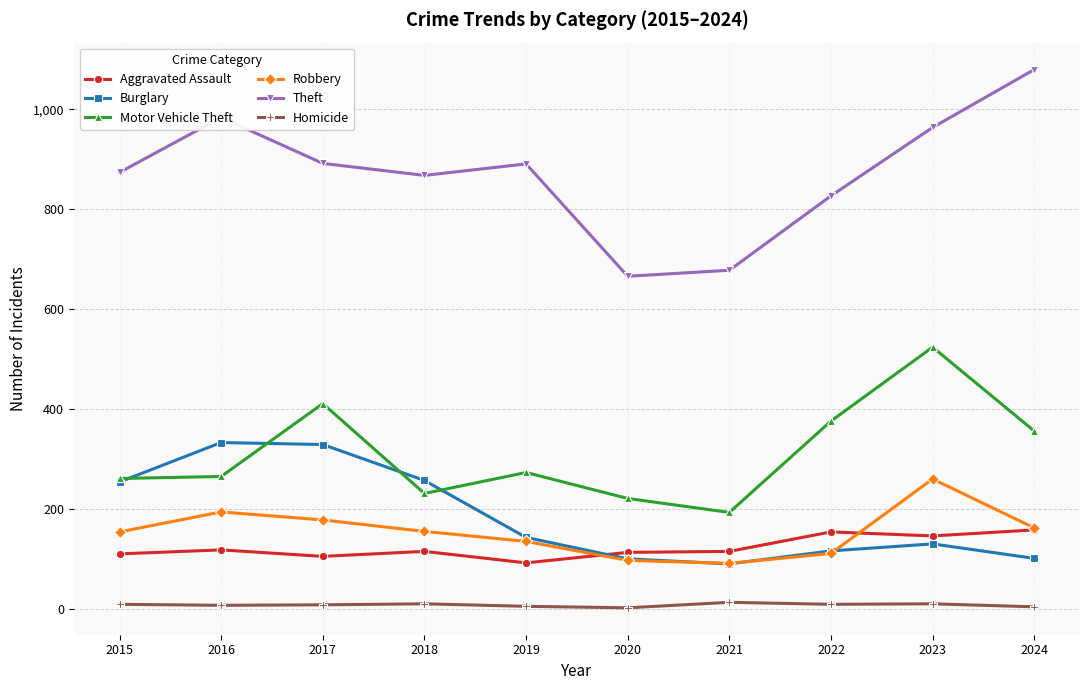

True or false: Homicide and Theft intersect in this chart.

False